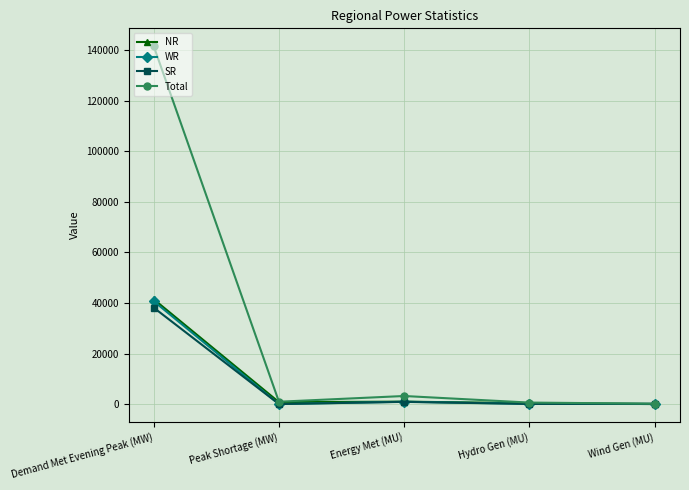

What is the difference between the NR values at Wind Gen (MU) and Peak Shortage (MW)?

756